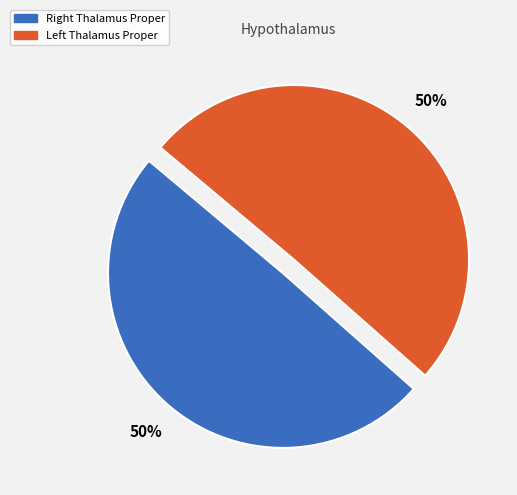

To the nearest percent, what is the average slice percentage?

50%